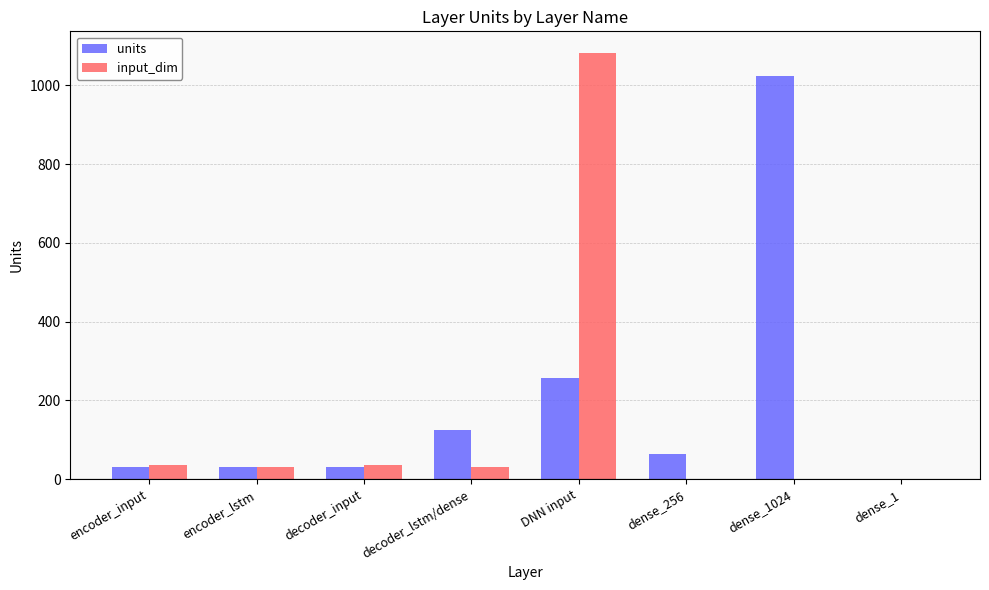

How many distinct data groups are displayed?

2